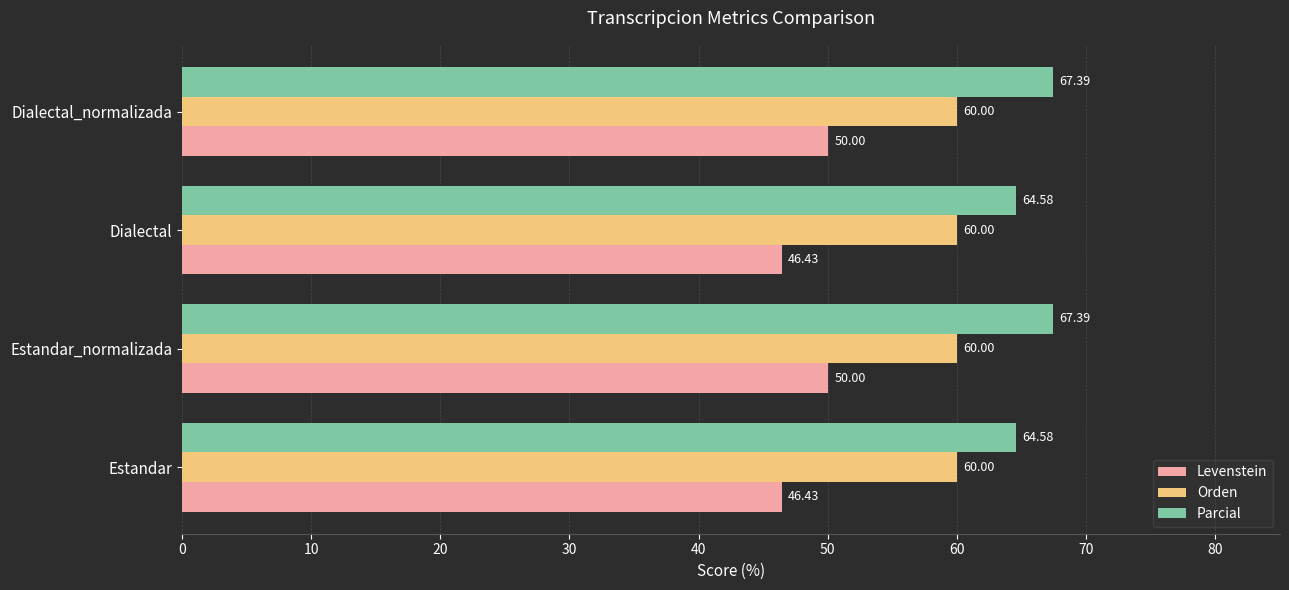

What is the difference between the highest and lowest values at Estandar_normalizada?

17.4